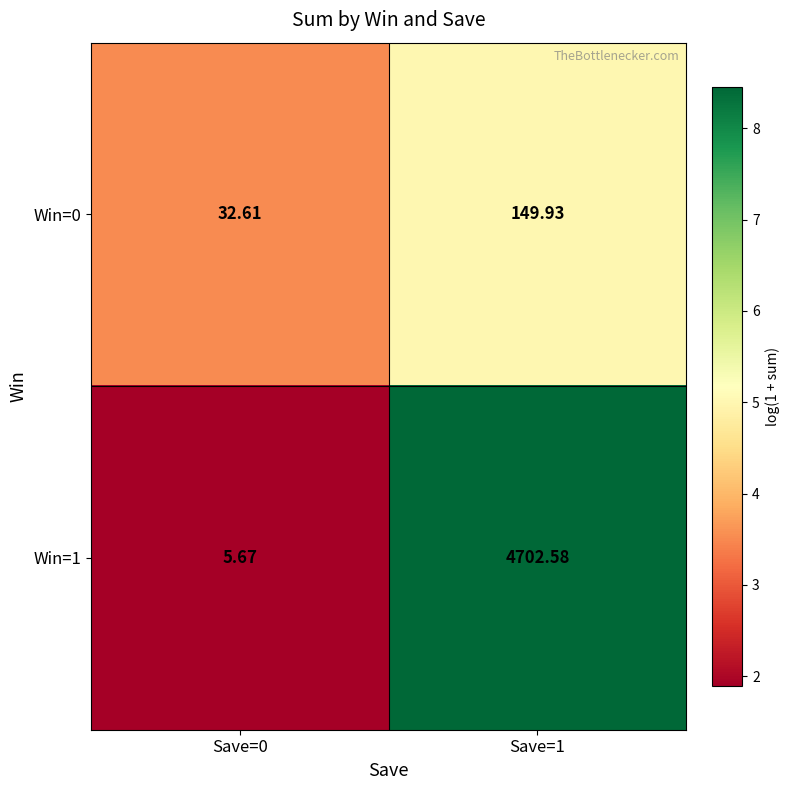

Which series has the largest total across all categories?

Win=1